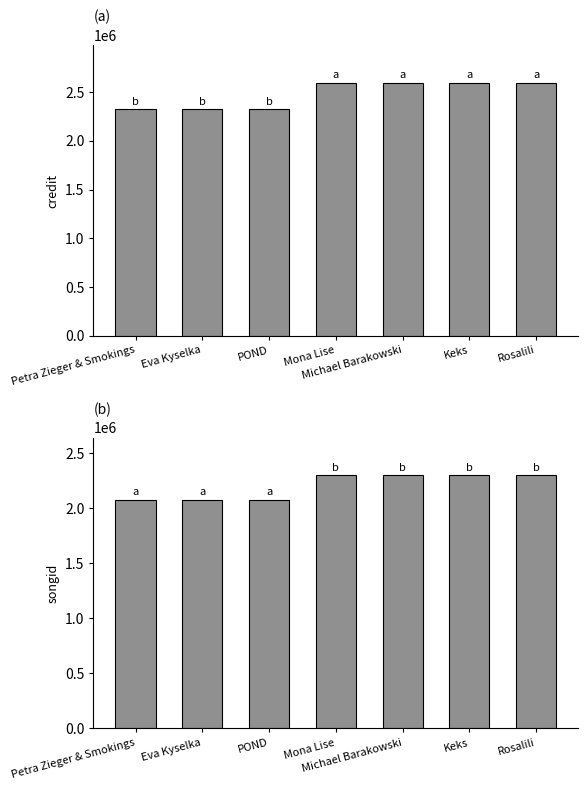

Is the value of credit at Petra Zieger & Smokings greater than the value of songid at Michael Barakowski?

Yes